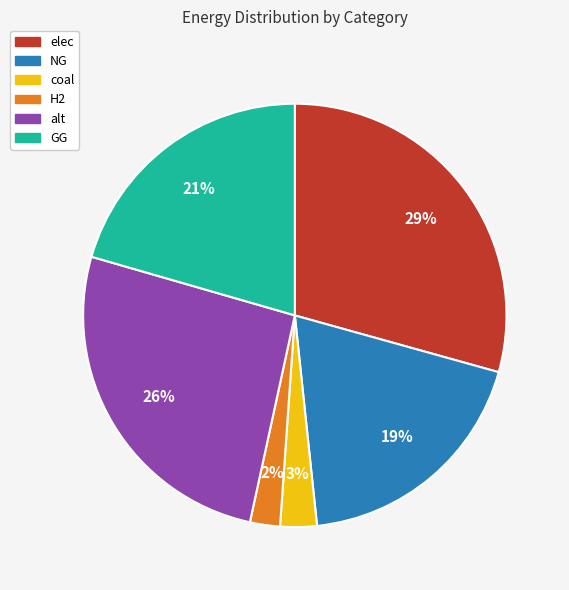

Approximately how many times larger is the value at coal compared to elec?

0.1